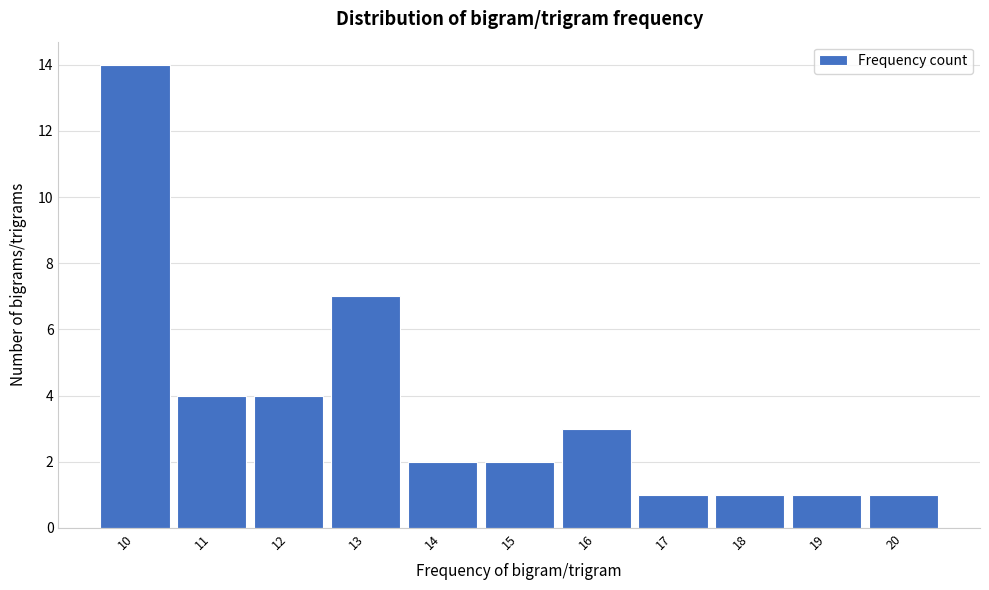

Reading left to right, list every bar in this chart as the range it spans on the x-axis followed by its height. The values are not printed on the chart, so give them approximately, as read against the axis.

9.5 to 10.5: 14
10.5 to 11.5: 4
11.5 to 12.5: 4
12.5 to 13.5: 7
13.5 to 14.5: 2
14.5 to 15.5: 2
15.5 to 16.5: 3
16.5 to 17.5: 1
17.5 to 18.5: 1
18.5 to 19.5: 1
19.5 to 20.5: 1